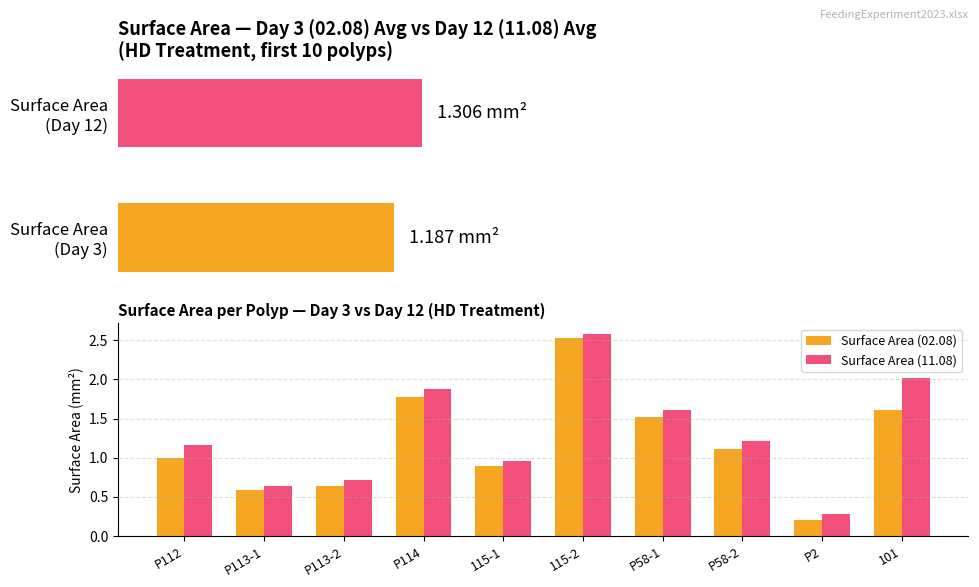

How many data points in Surface Area (11.08) are less than 1?

4